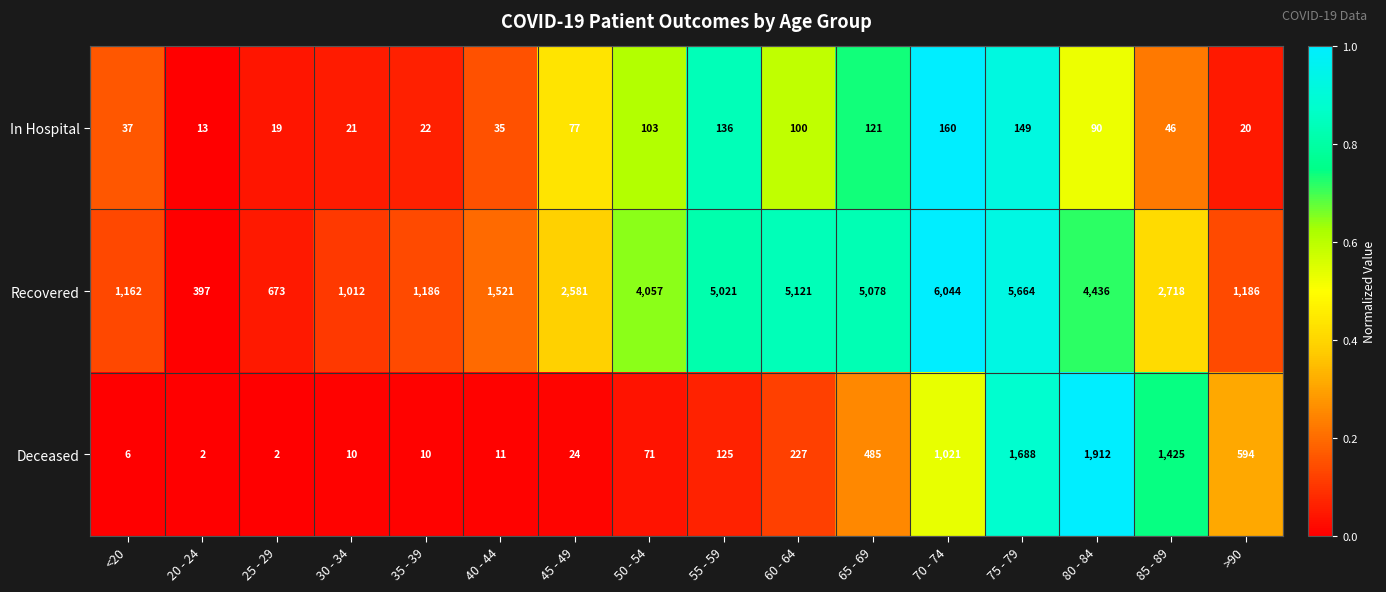

What is the total value across all series at 75 - 79?

7501